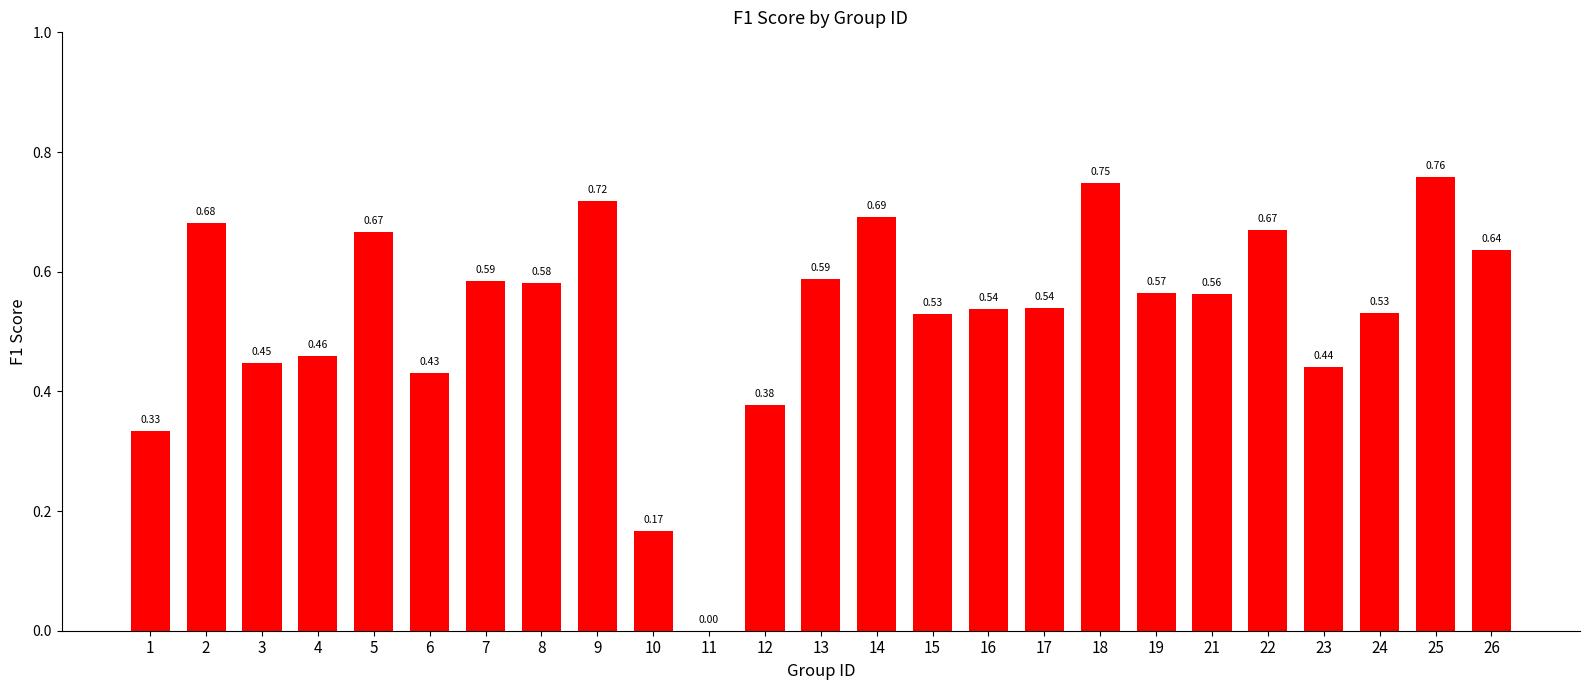

What is the change in value from 8 to 9?

+0.1